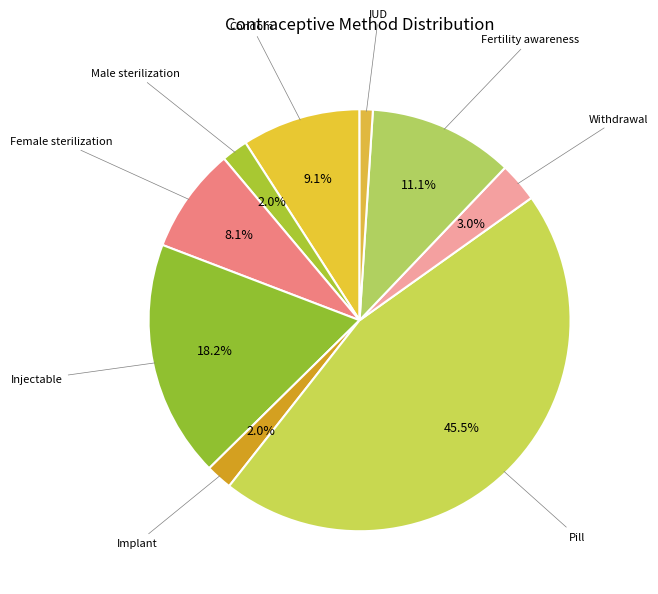

Count the number of slices in the pie.

9